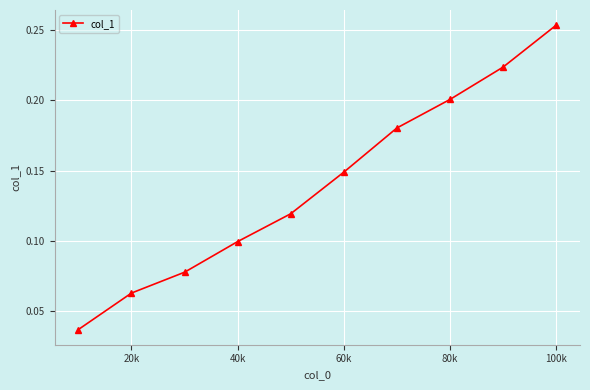

True or false: there are more than 2 points higher than both neighbors.

False